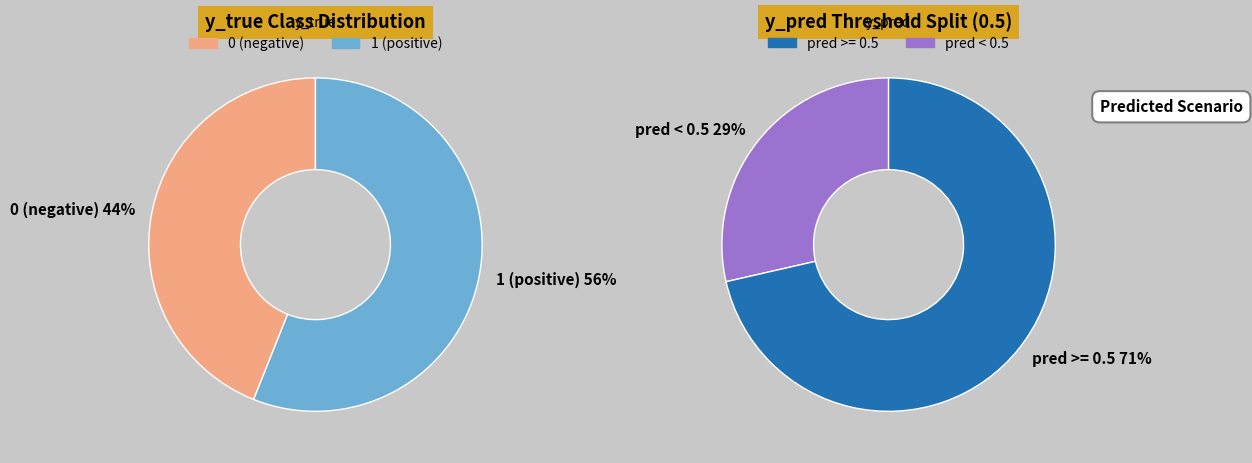

Approximately how many times larger is the value at y_true_1 compared to y_true_0?

1.3